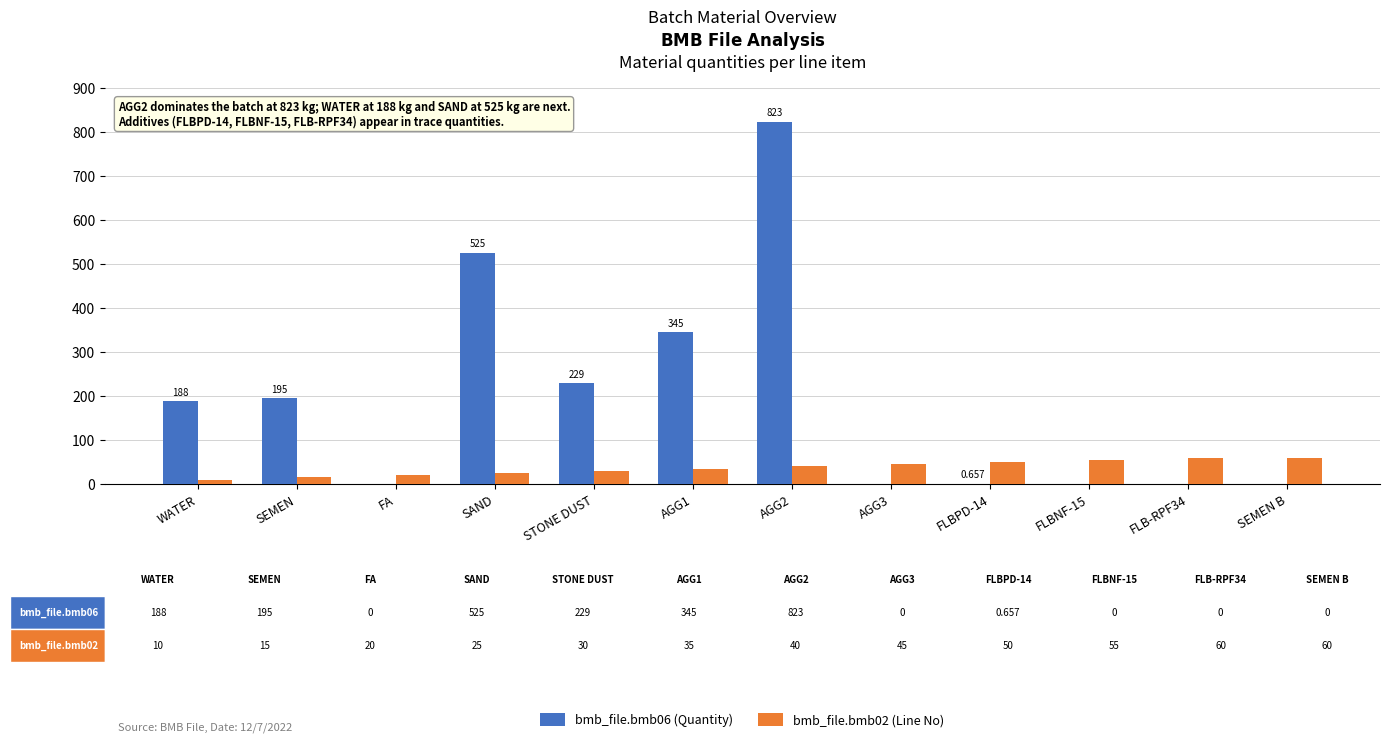

Is the value of bmb_file.bmb02 (Line No) at SEMEN B greater than the value of bmb_file.bmb06 (Quantity) at AGG2?

No